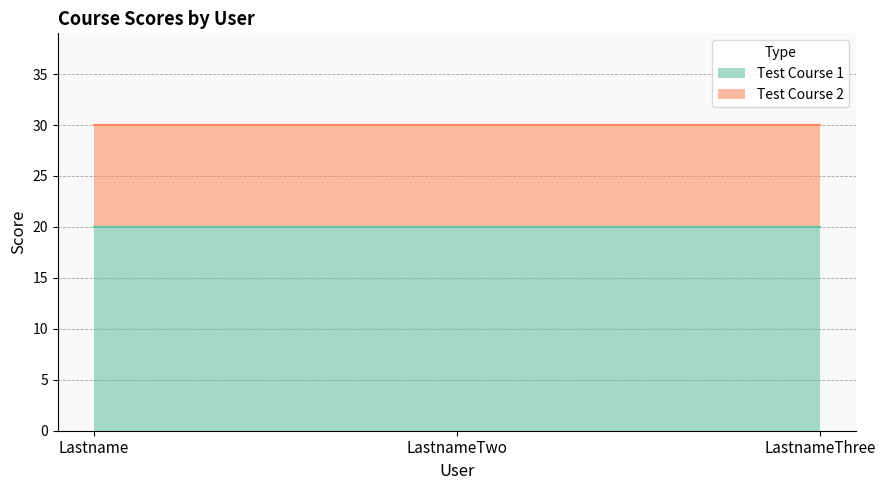

The value of Test Course 2 at LastnameThree is 10. True or false?

True